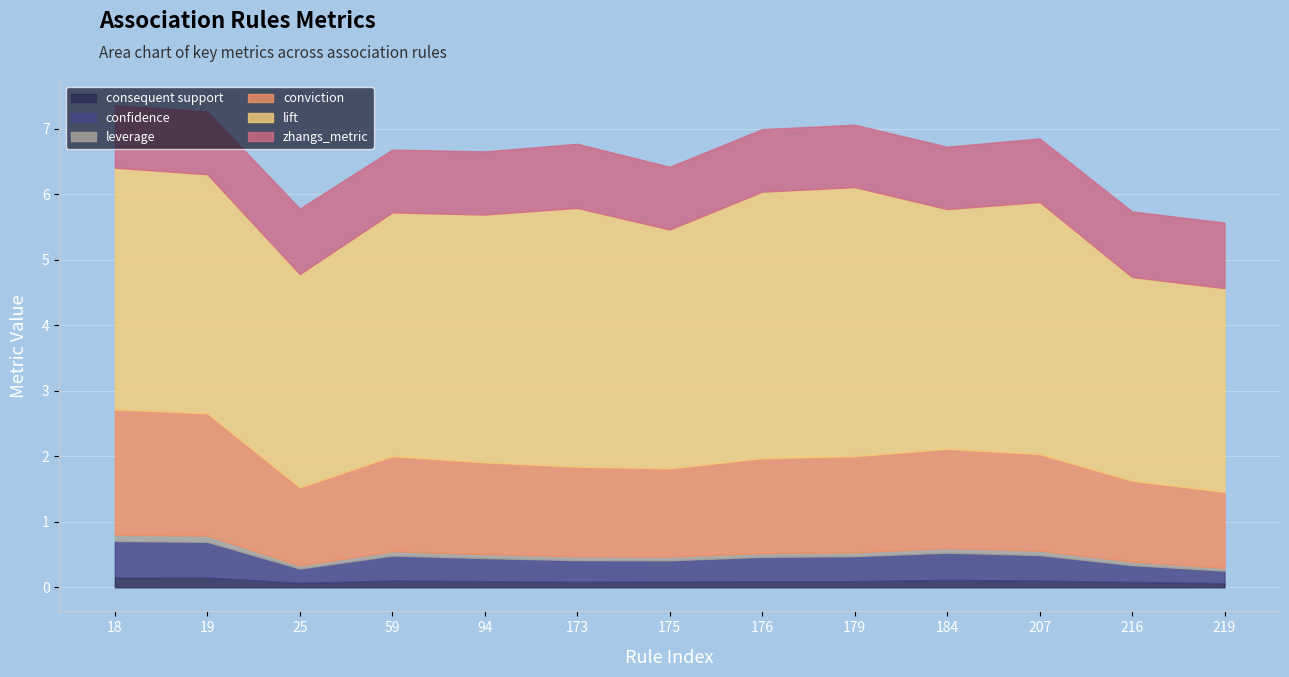

At which category does confidence reach its first local valley?

25